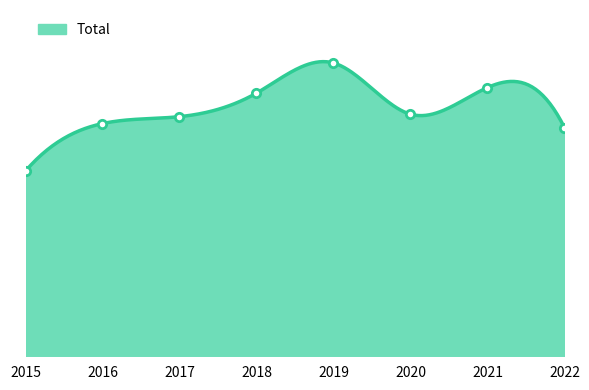

How many points are lower than both their immediate neighbors (excluding endpoints)?

1